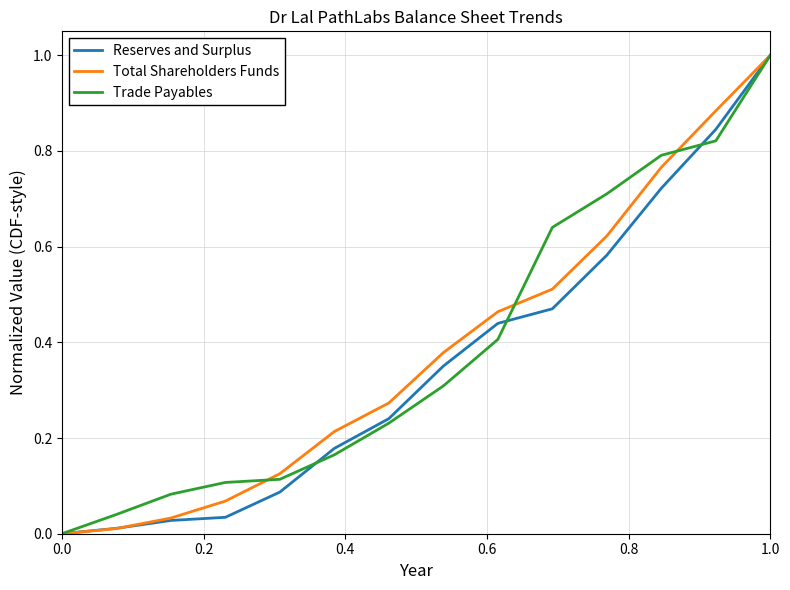

How many positive values does the Total Shareholders Funds series have?

13